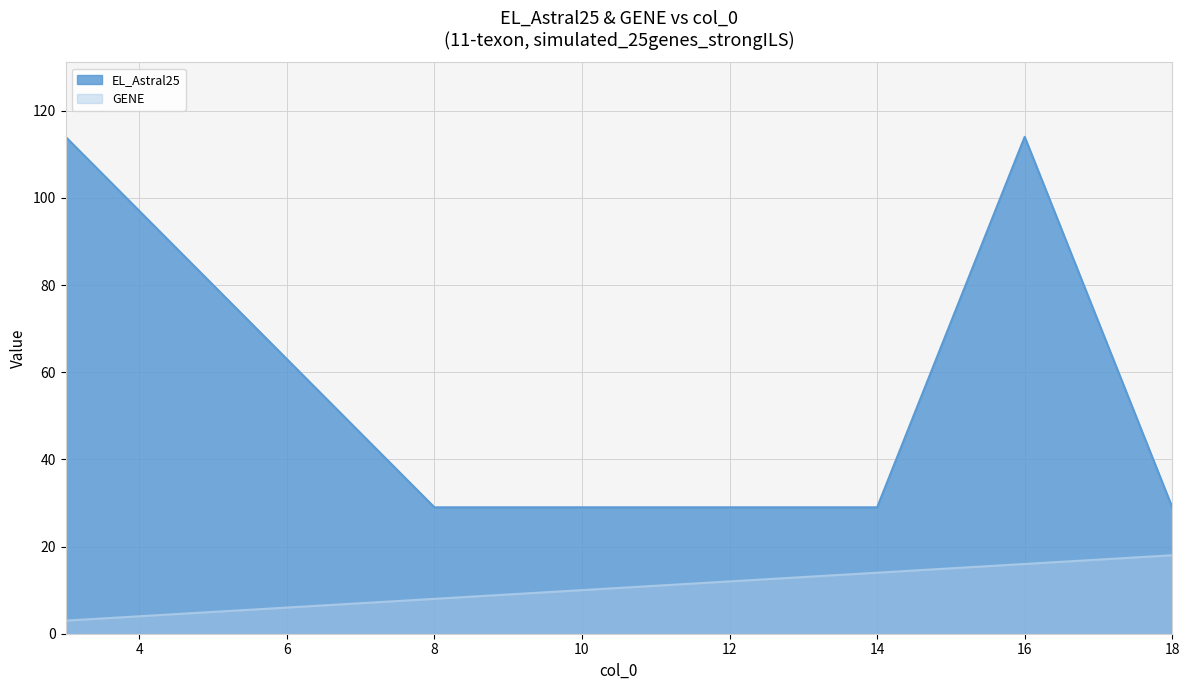

At how many categories does at least one series exceed 39?

2